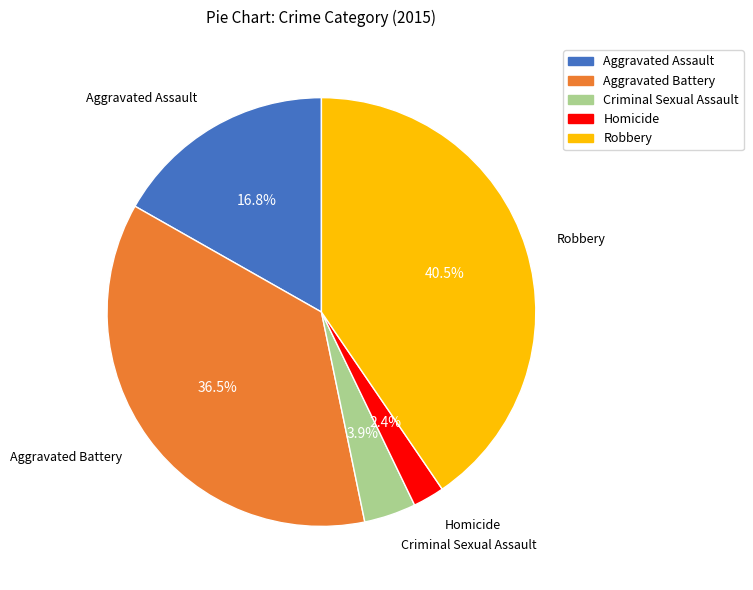

How many slices are in this pie chart?

5